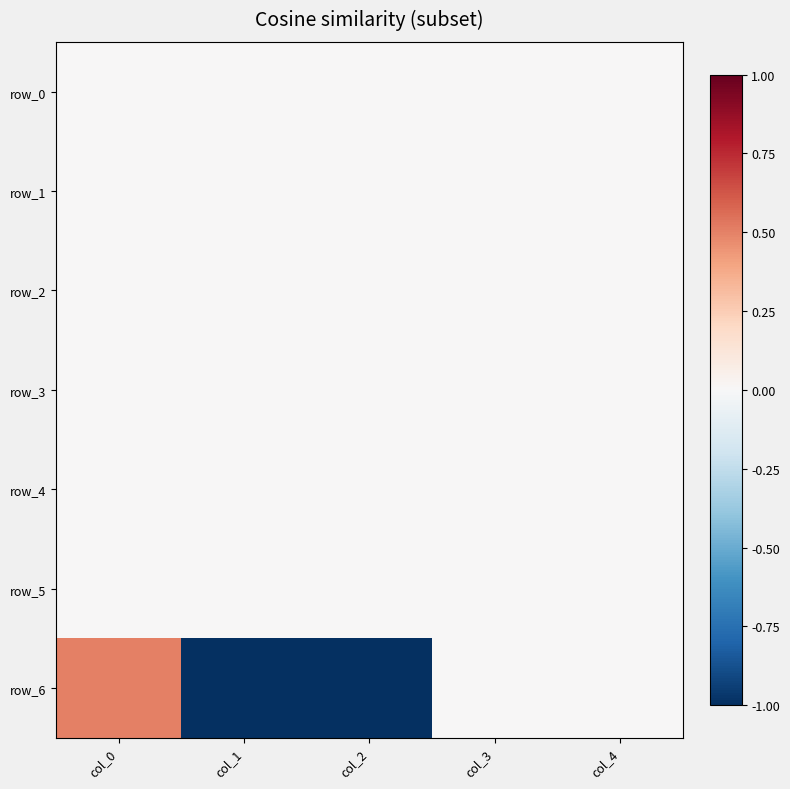

How many data points in row_6 are above 0?

1